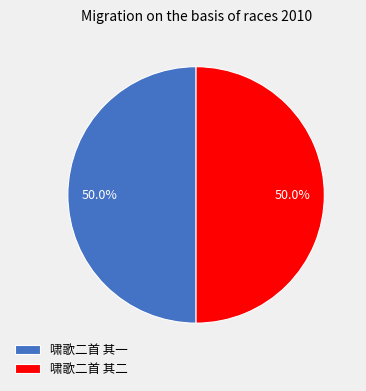

Count the number of slices in the pie.

2